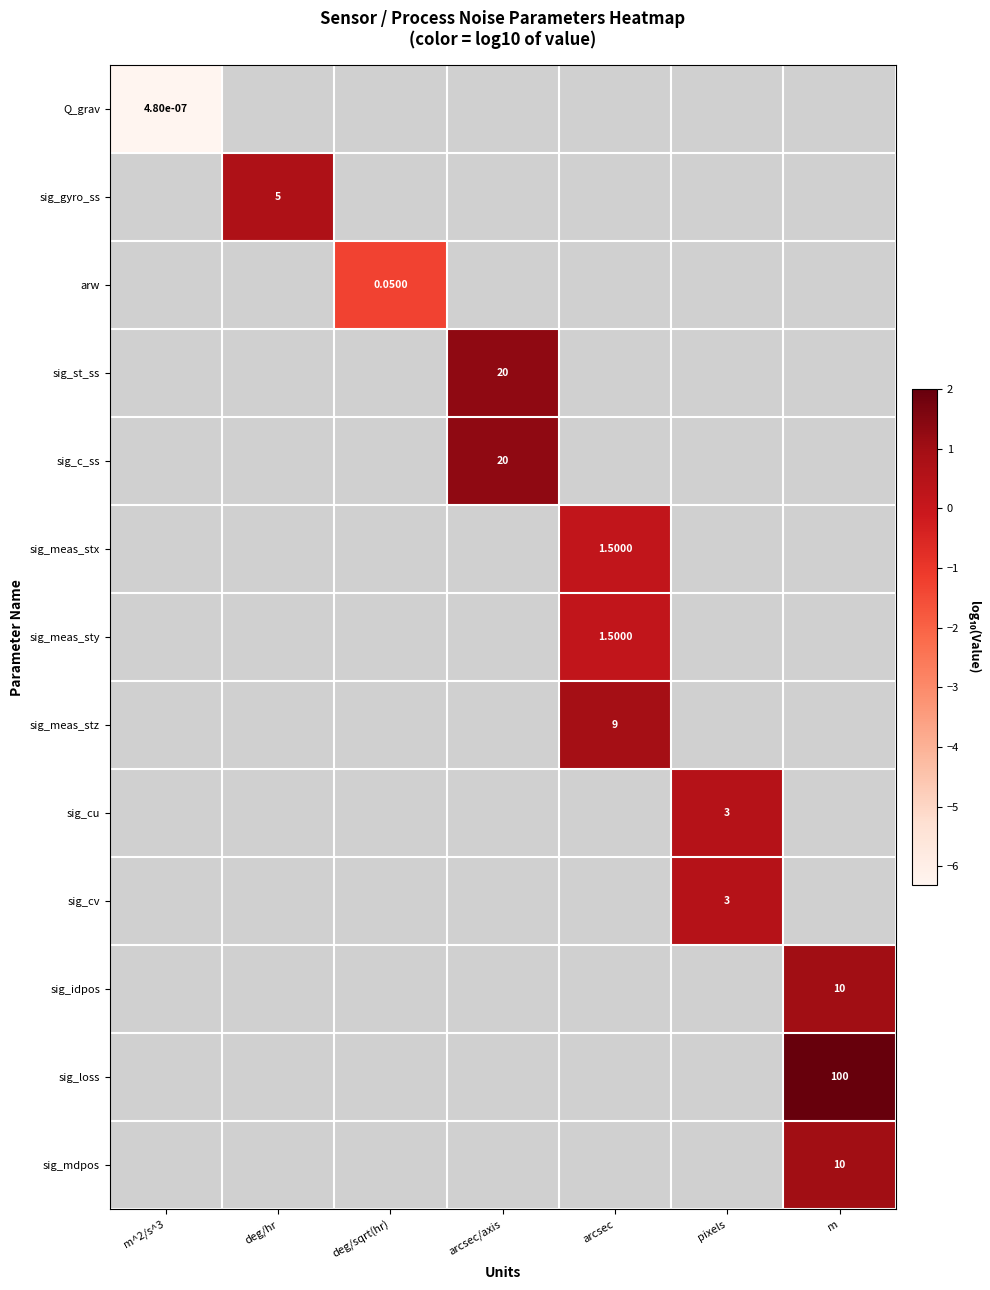

How many values in the sig_st_ss series exceed 1?

1